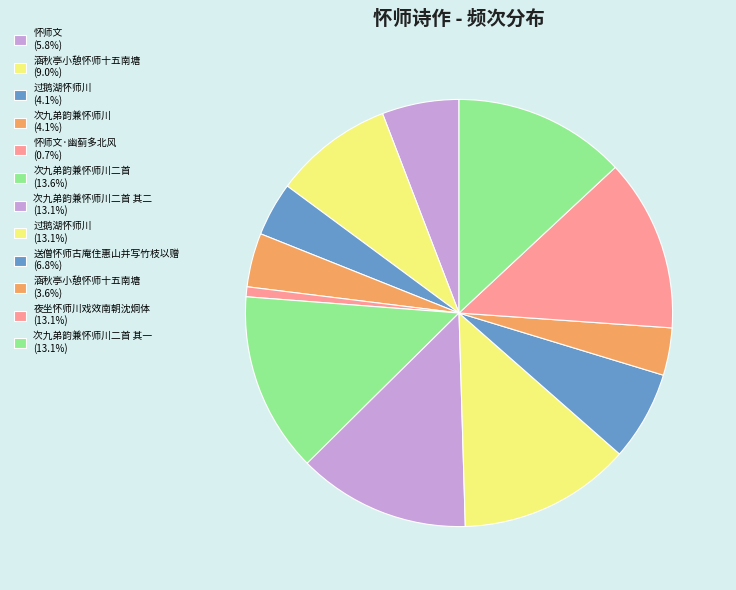

How many slices are in this pie chart?

12